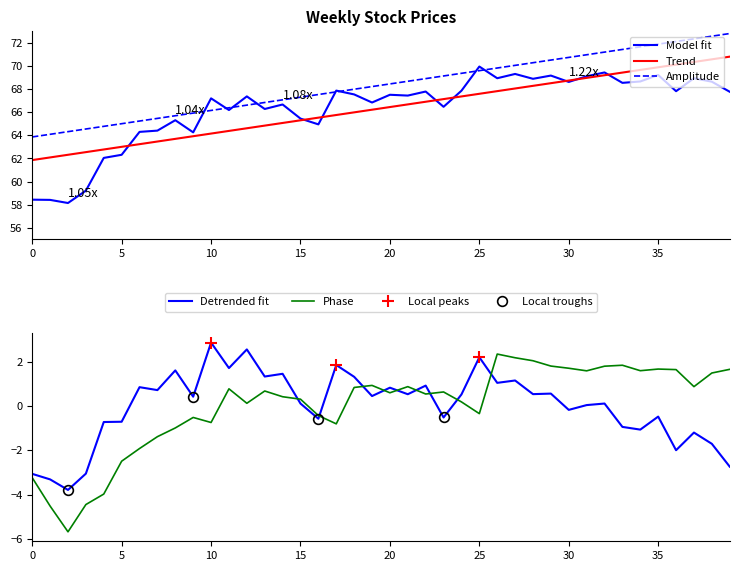

Reading right to left, what are all the values shown in this chart?

Close: 67.8	68.6	68.9	67.8	69.2	68.7	68.5	69.4	69.1	68.6	69.2	68.9	69.3	68.9	69.9	67.9	66.5	67.8	67.4	67.5	66.8	67.5	67.9	64.9	65.4	66.7	66.3	67.4	66.2	67.2	64.3	65.3	64.4	64.3	62.3	62.0	59.2	58.2	58.4	58.4
Open: 1.7	1.5	0.9	1.7	1.7	1.6	1.9	1.8	1.6	1.7	1.8	2.1	2.2	2.4	-0.3	0.2	0.6	0.6	0.9	0.6	0.9	0.8	-0.8	-0.4	0.3	0.4	0.7	0.1	0.8	-0.7	-0.5	-1.0	-1.4	-1.9	-2.5	-4.0	-4.5	-5.7	-4.5	-3.2